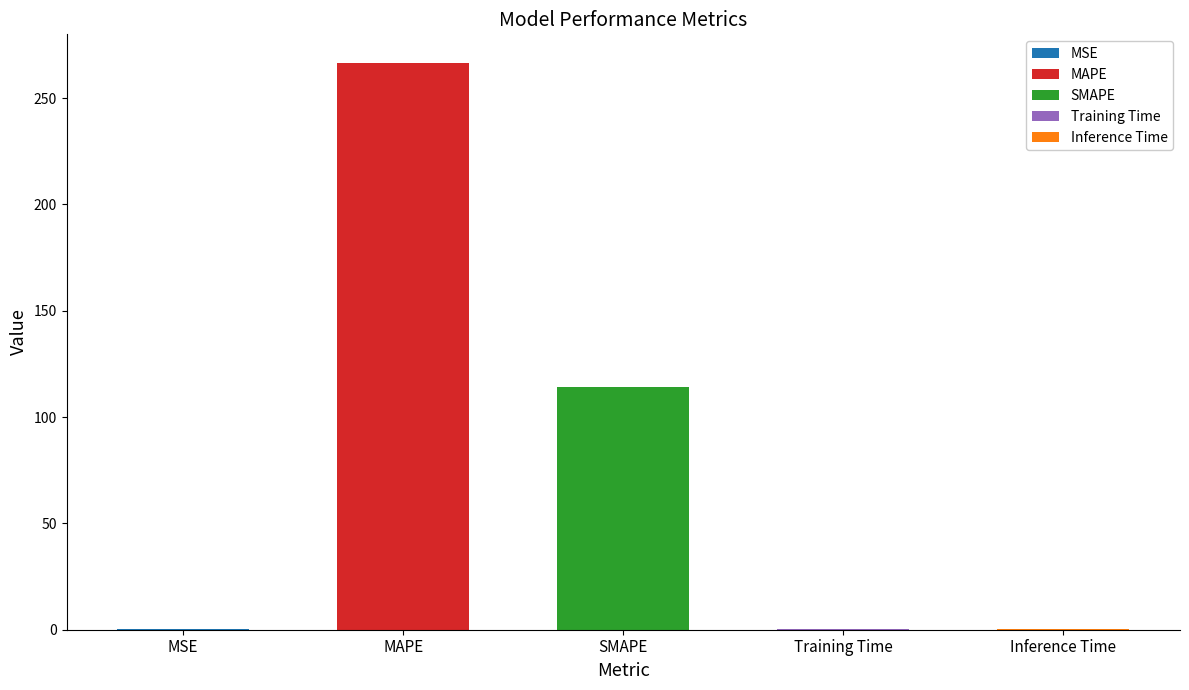

What is the label of the 1st bar from the left?

MSE